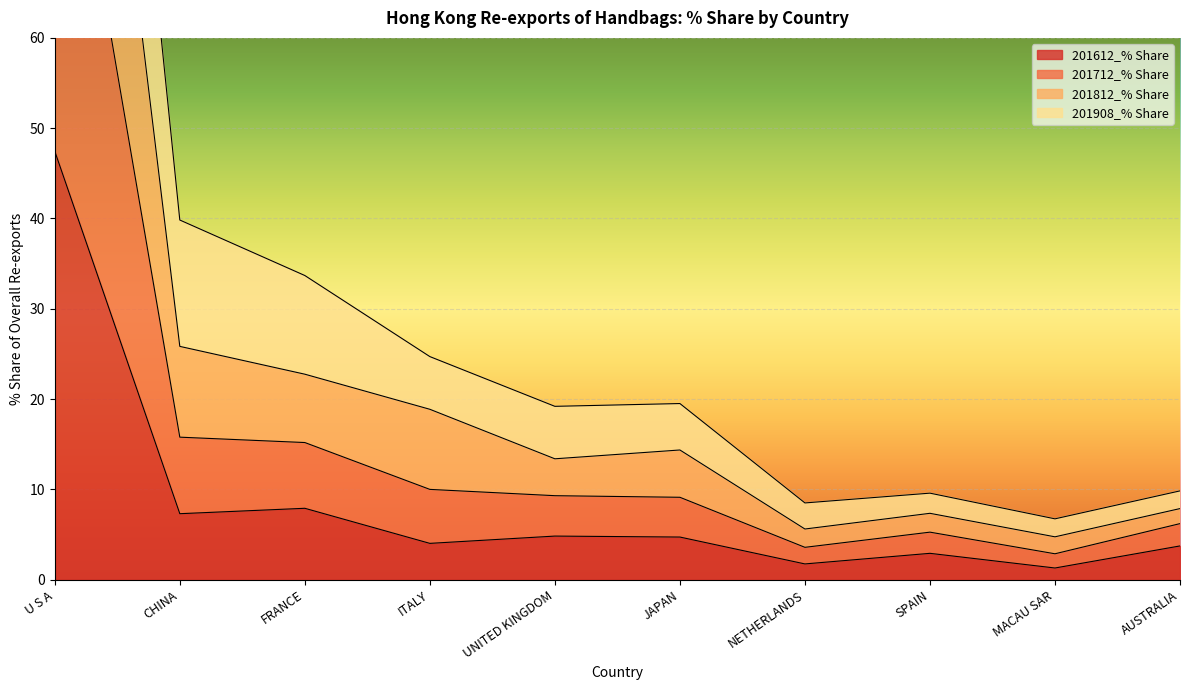

In 201812_% Share, how many points are higher than both neighbors (excluding endpoints)?

2